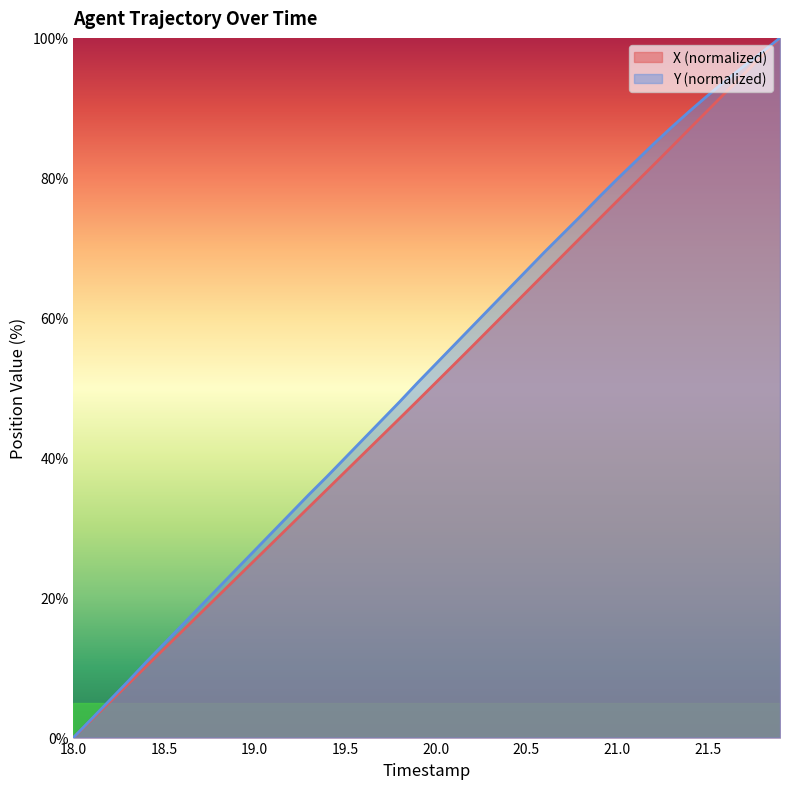

Which series has the widest spread of values?

X